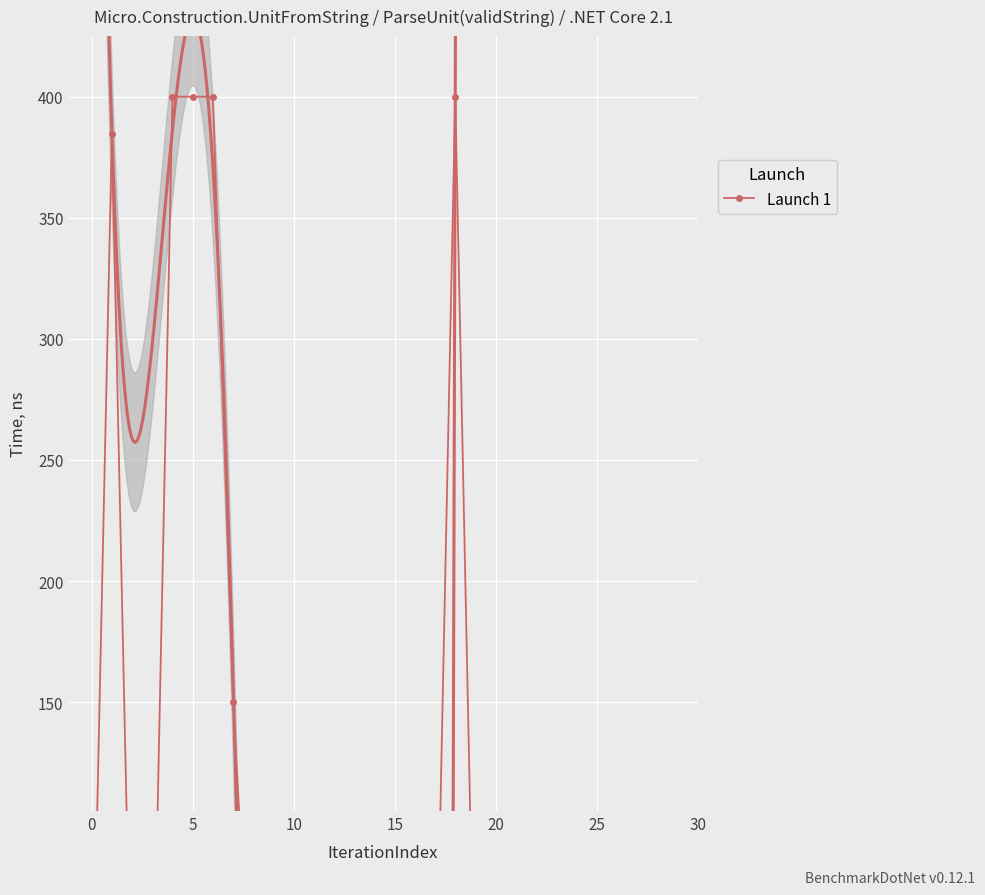

True or false: there are more than 2 points higher than both neighbors.

False